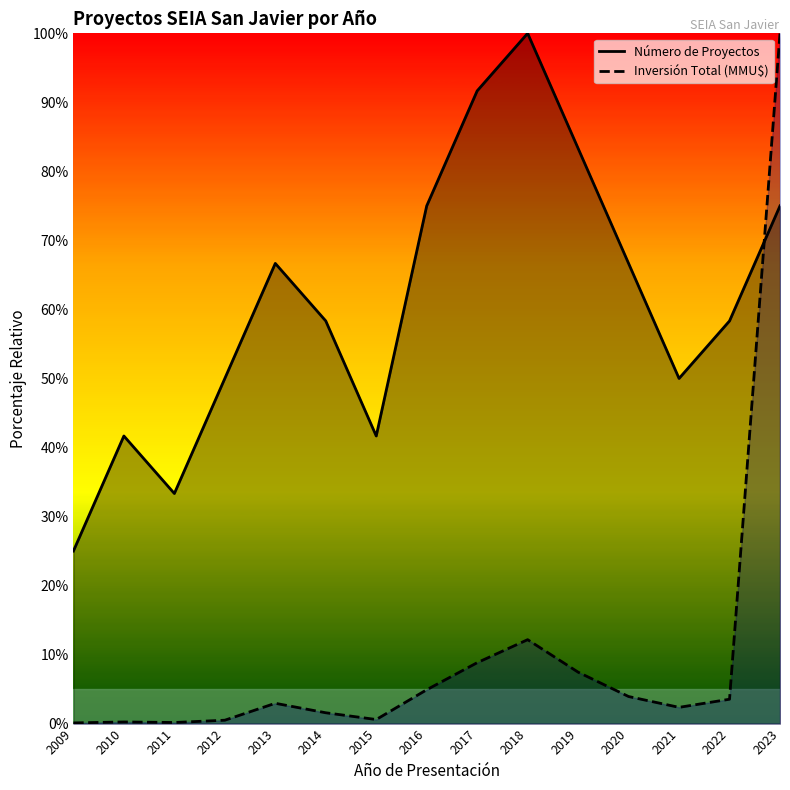

True or false: Número de Proyectos and Inversión Total (MMU$) cross at least once.

True